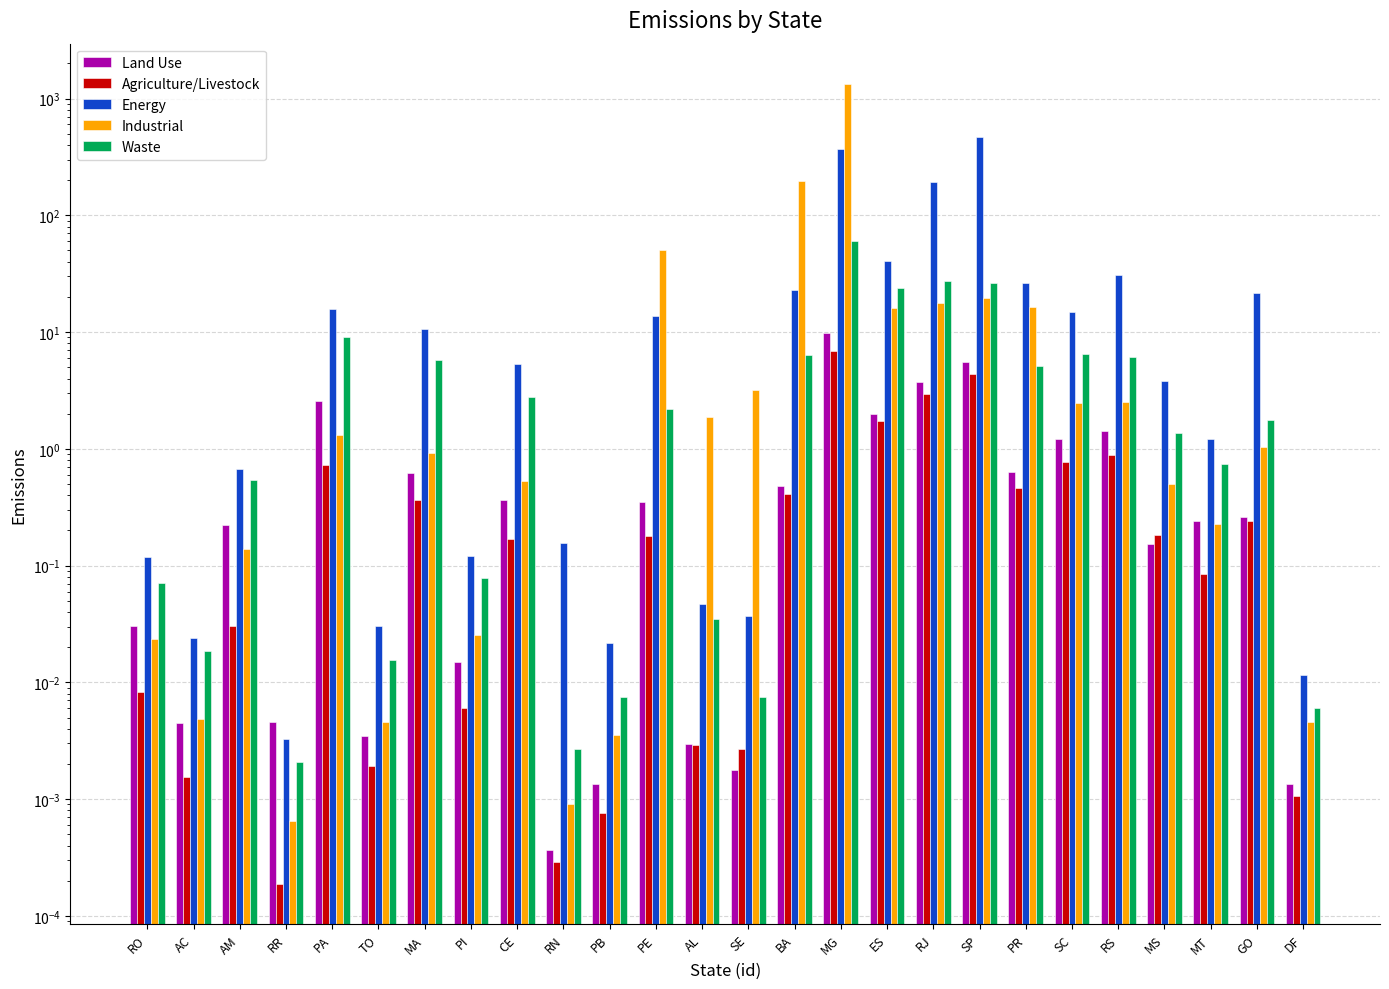

What is the label of the 4th bar from the left?

RR